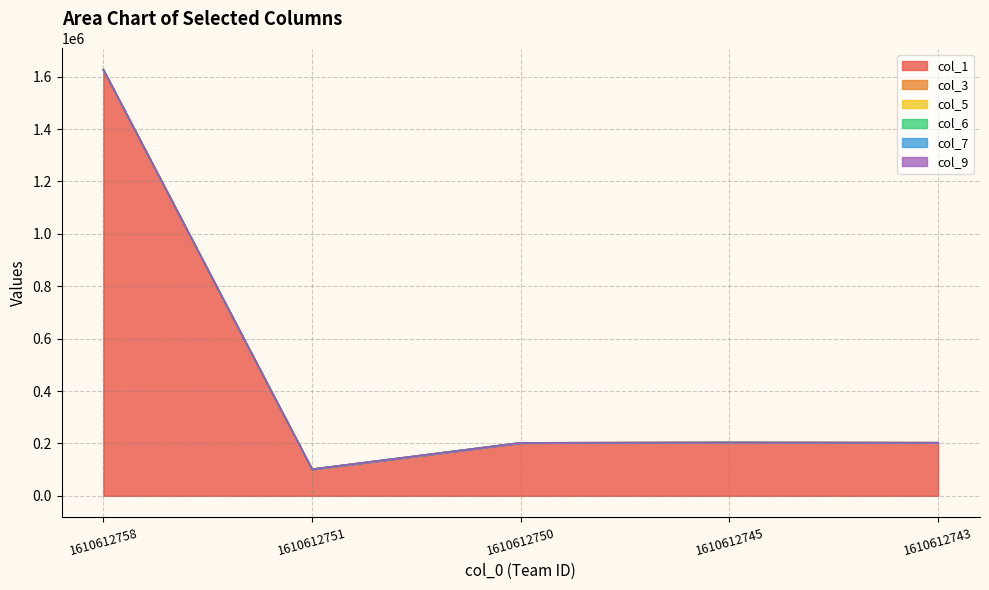

Which series has the widest spread of values?

col_1